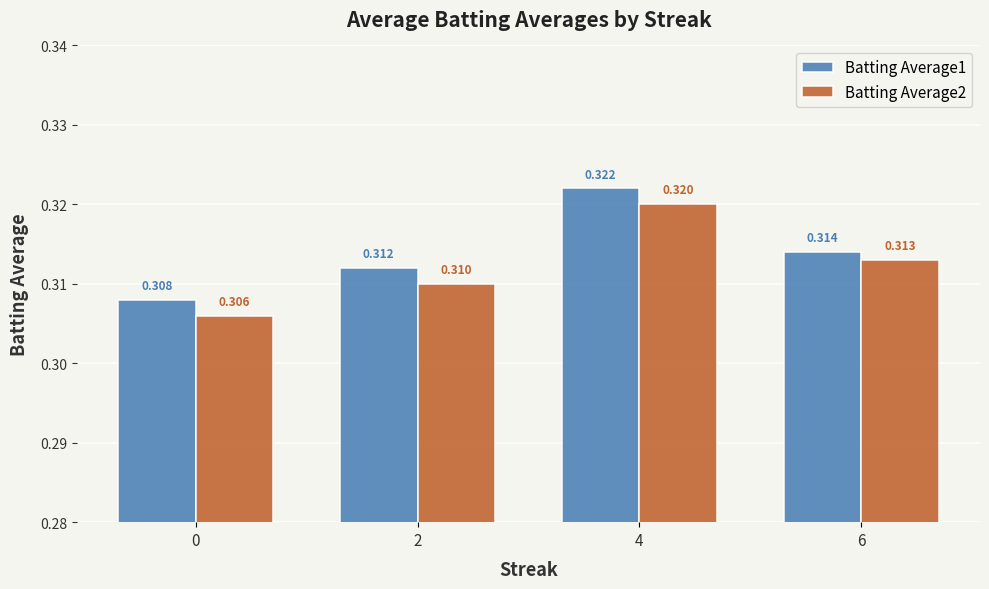

Rank the series by their maximum value, from lowest to highest.

Batting Average2, Batting Average1